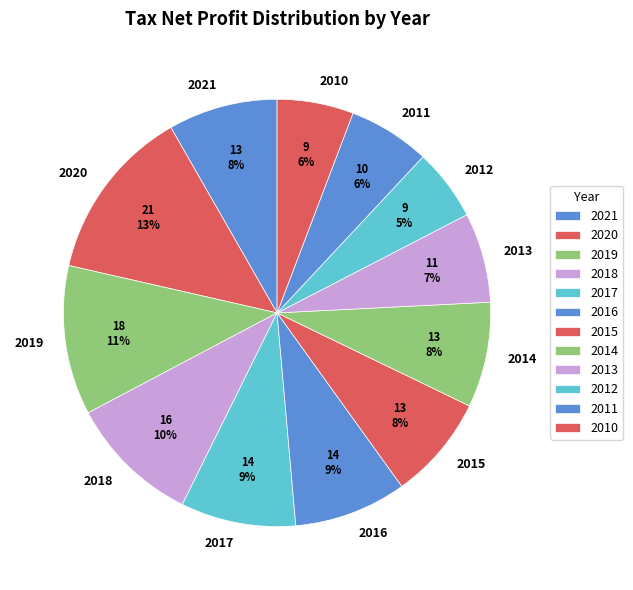

Which has a higher value, 2014 or 2011?

2014